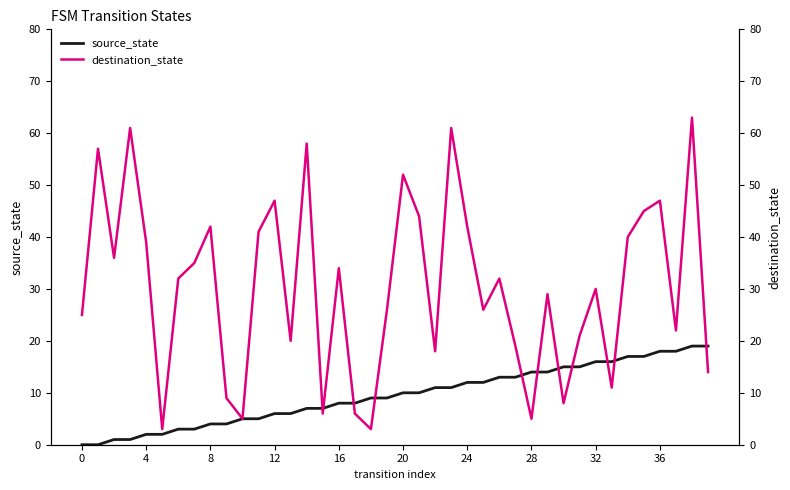

Is it true that source_state equals 6 at 12?

True